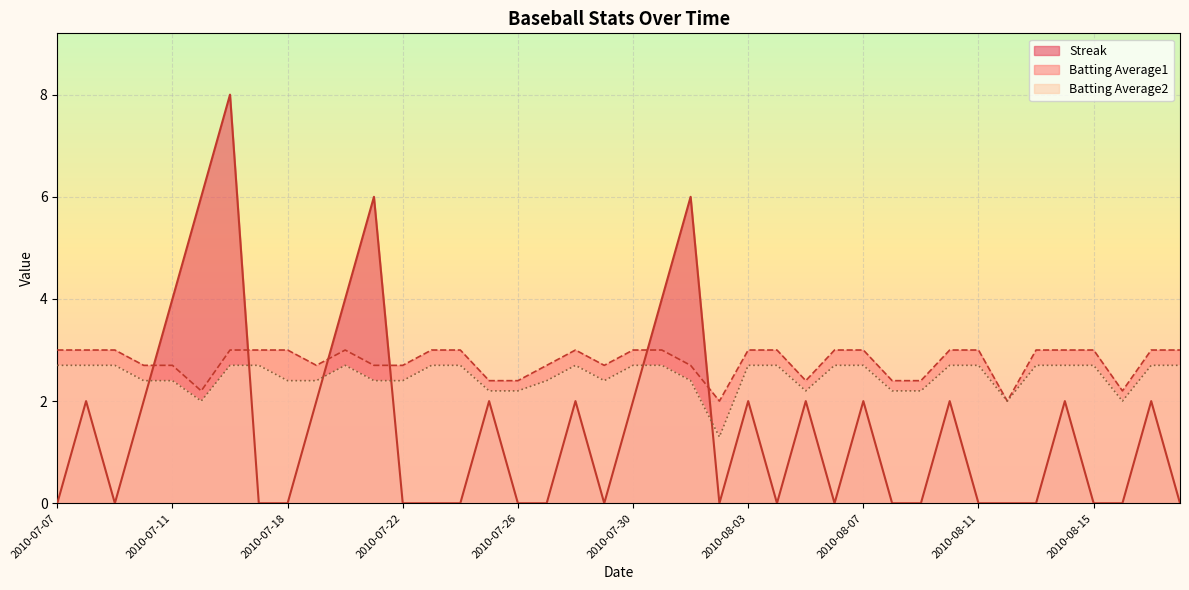

Reading right to left, transcribe all the data shown in this chart.

Streak: 0.0	2.0	0.0	0.0	2.0	0.0	0.0	0.0	2.0	0.0	0.0	2.0	0.0	2.0	0.0	2.0	0.0	6.0	4.0	2.0	0.0	2.0	0.0	0.0	2.0	0.0	0.0	0.0	6.0	4.0	2.0	0.0	0.0	8.0	6.0	4.0	2.0	0.0	2.0	0.0
Batting Average1: 3.0	3.0	2.2	3.0	3.0	3.0	2.0	3.0	3.0	2.4	2.4	3.0	3.0	2.4	3.0	3.0	2.0	2.7	3.0	3.0	2.7	3.0	2.7	2.4	2.4	3.0	3.0	2.7	2.7	3.0	2.7	3.0	3.0	3.0	2.2	2.7	2.7	3.0	3.0	3.0
Batting Average2: 2.7	2.7	2.0	2.7	2.7	2.7	2.0	2.7	2.7	2.2	2.2	2.7	2.7	2.2	2.7	2.7	1.3	2.4	2.7	2.7	2.4	2.7	2.4	2.2	2.2	2.7	2.7	2.4	2.4	2.7	2.4	2.4	2.7	2.7	2.0	2.4	2.4	2.7	2.7	2.7